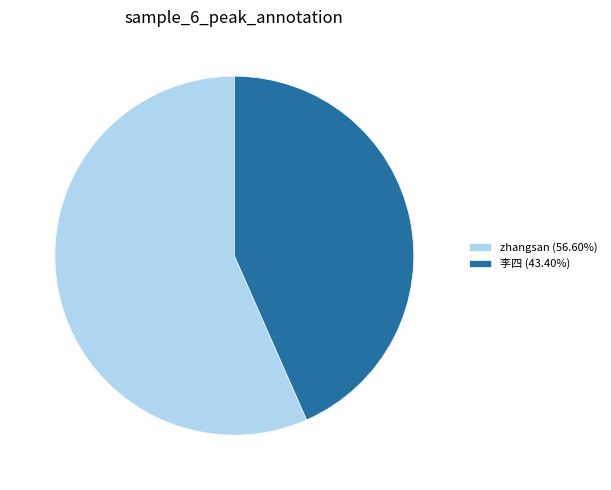

What is the ratio of the value at zhangsan to the value at 李四?

1.3